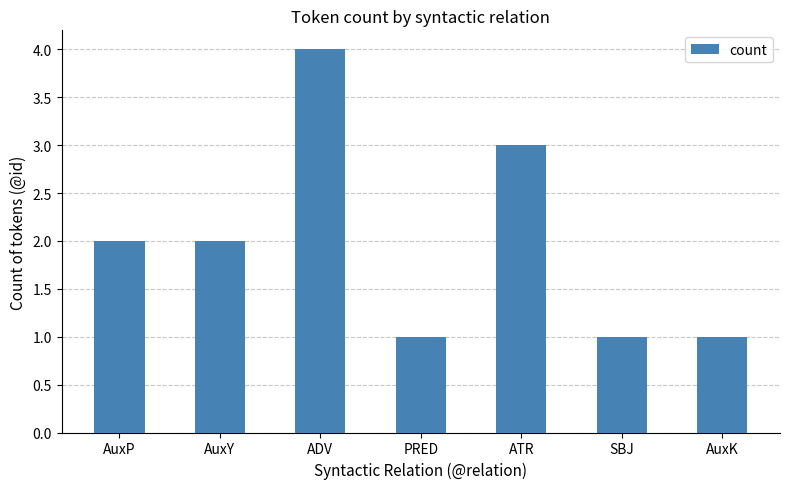

What is the minimum value shown in the chart?

1